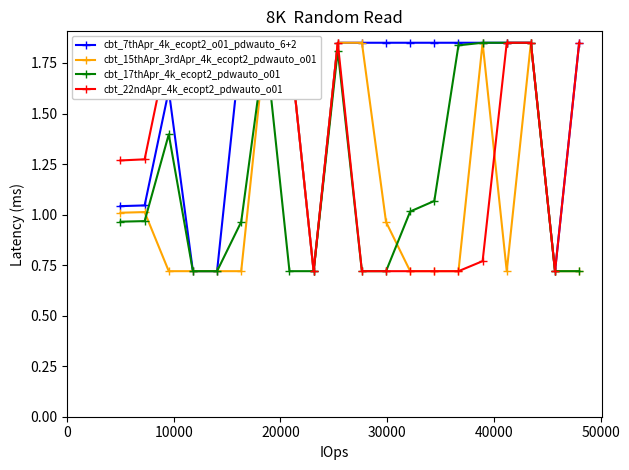

Which series has the largest range (max minus min)?

cbt_7thApr_4k_ecopt2_o01_pdwauto_6+2